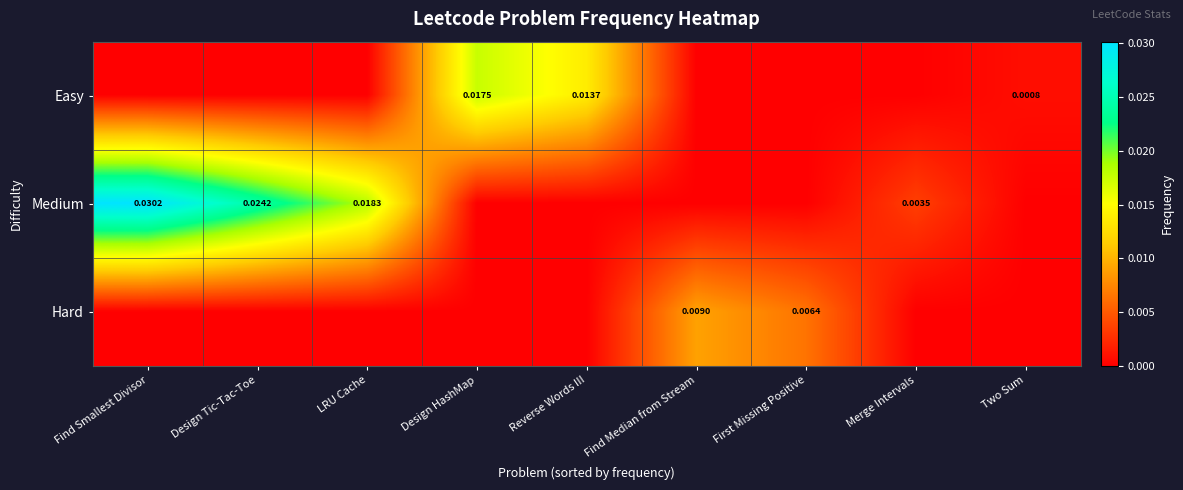

At which label does Medium reach its peak?

Find Smallest Divisor